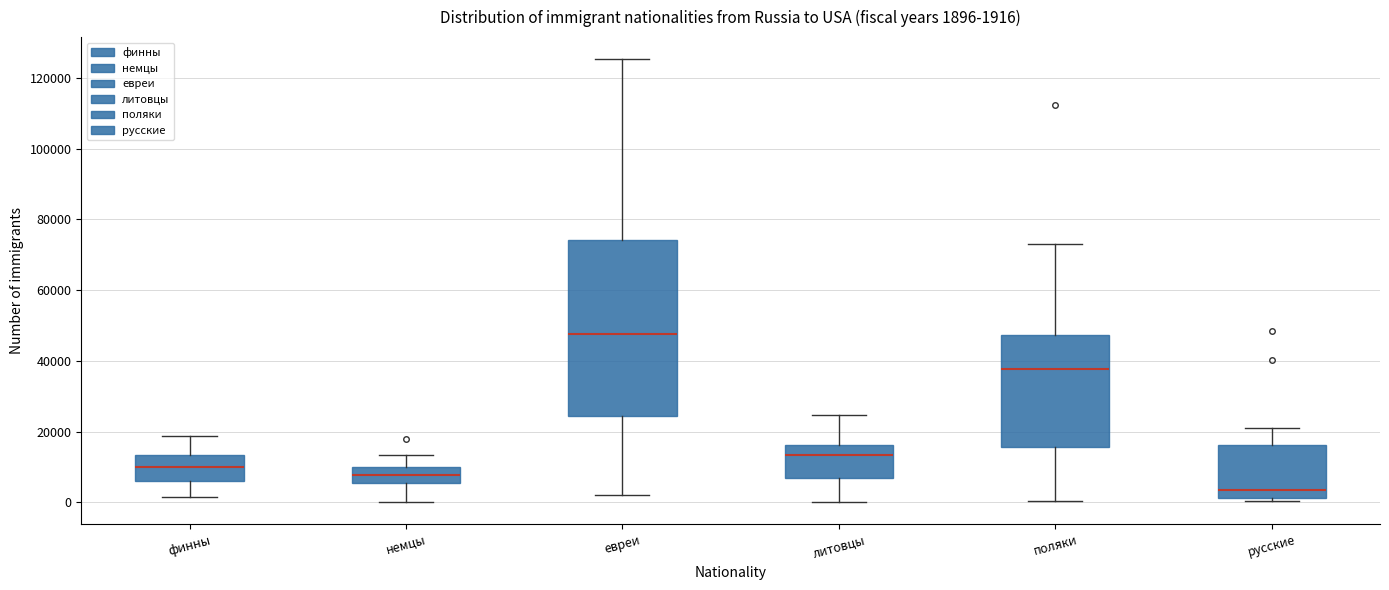

Which box is the tallest, from its lower edge to its upper edge?

евреи